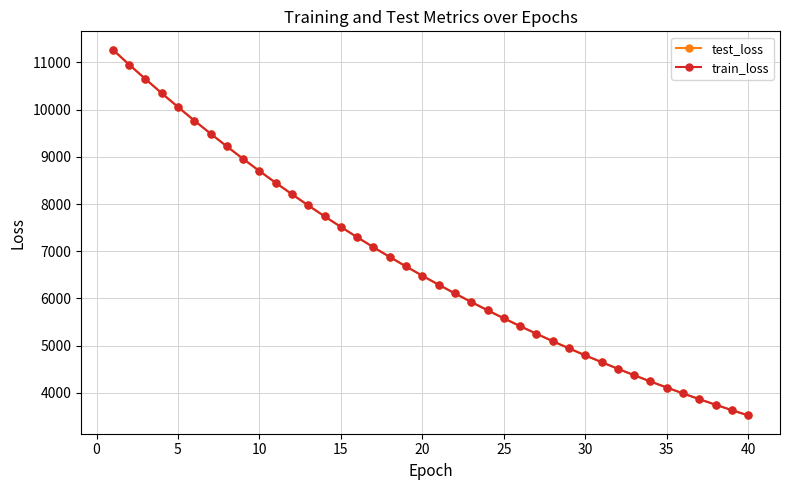

What is the maximum value for test_loss?

11271.1